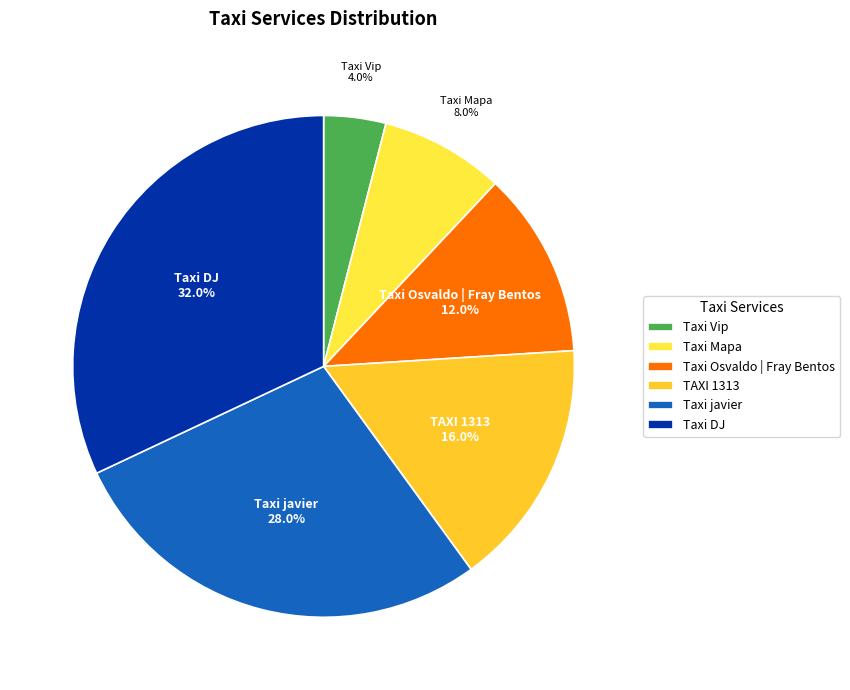

To the nearest percent, what is the difference between the Taxi Mapa and TAXI 1313 slice percentages?

8%